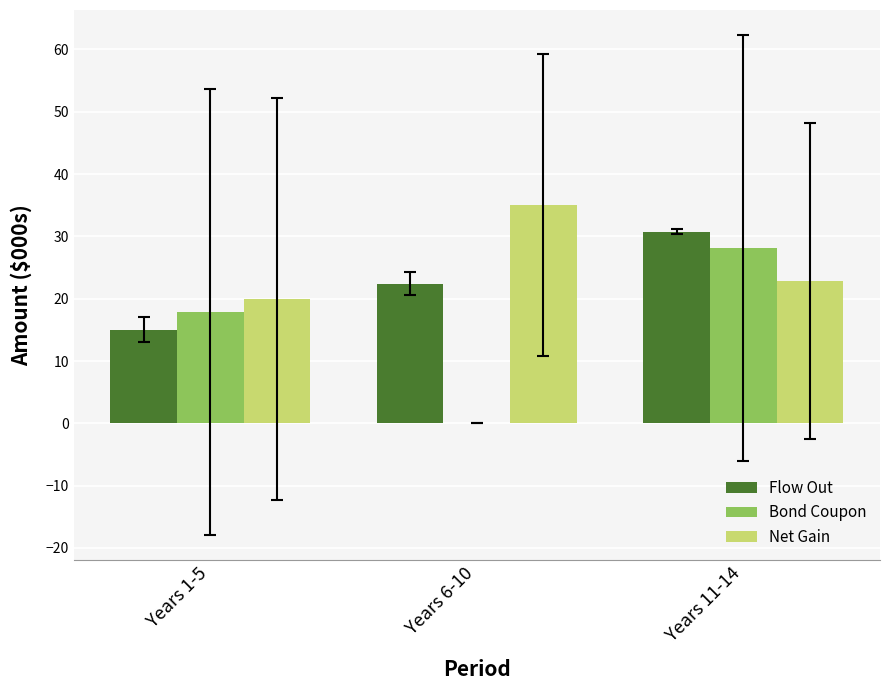

What is the total value across all series at Years 1-5?

52.8